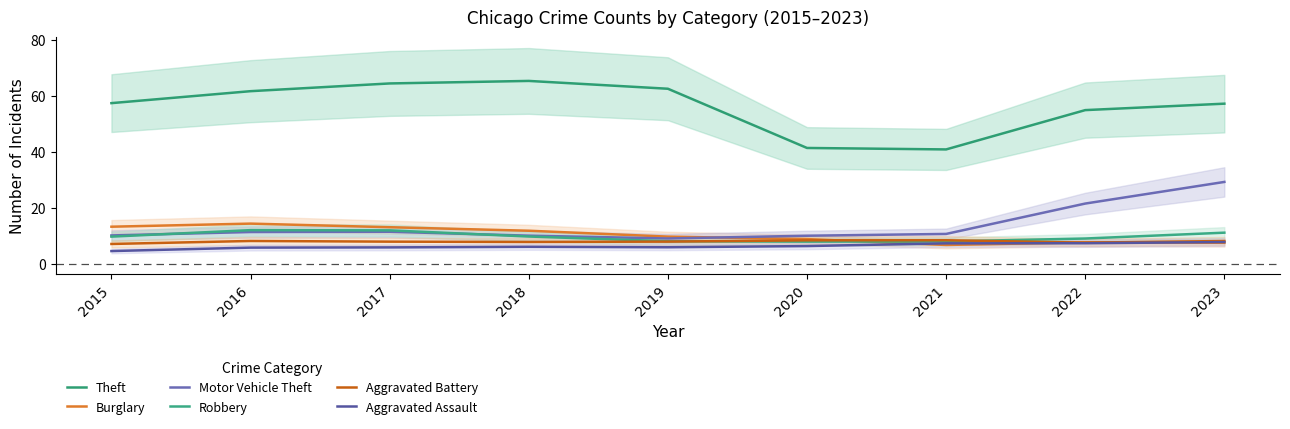

What is the spread (max minus min) of values at 2022?

47.6